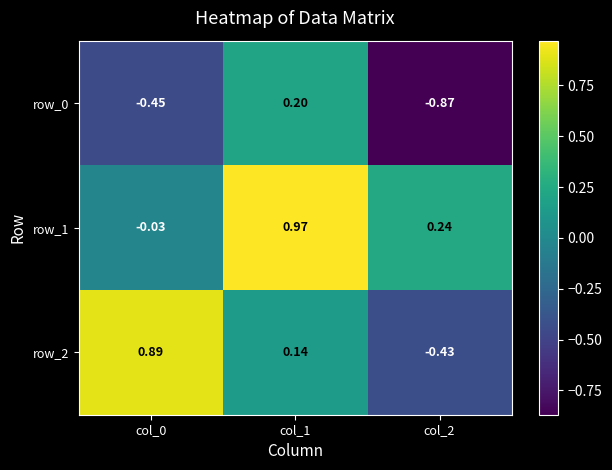

At which category is the sum across all series the highest?

col_1